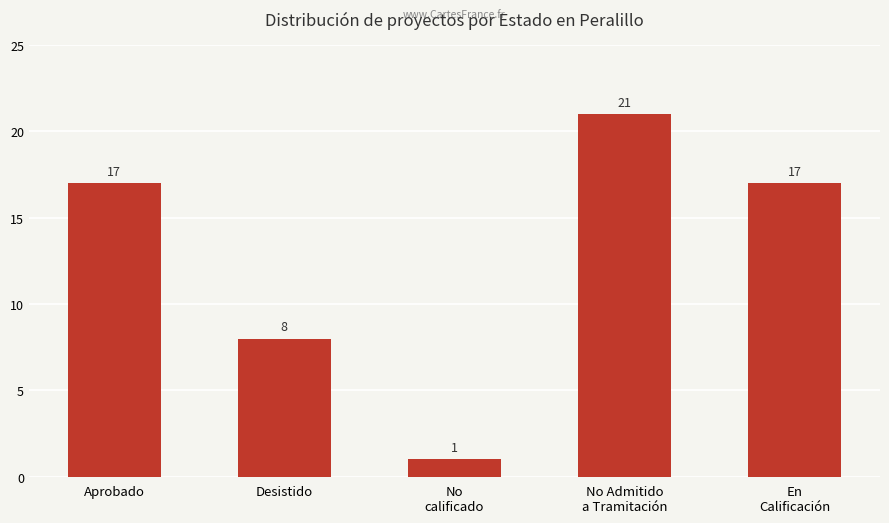

The value at No
calificado is 0. True or false?

False